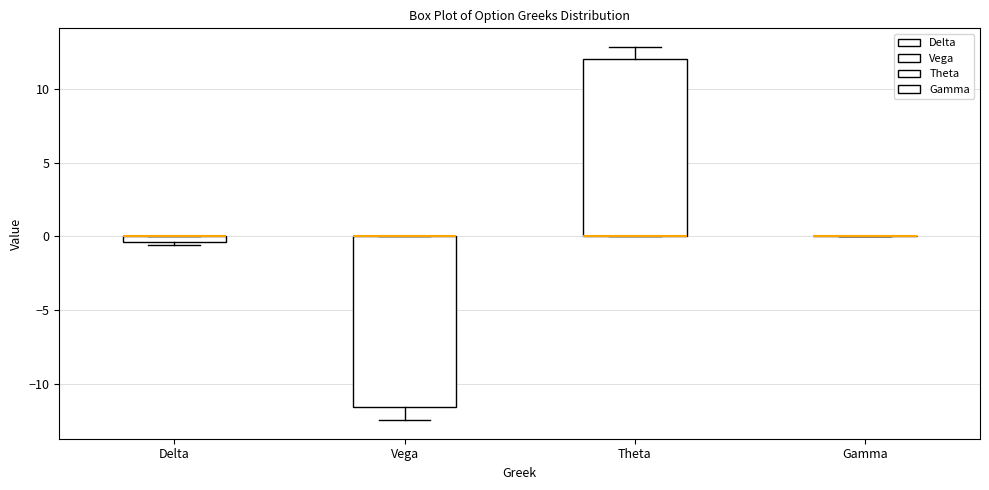

Where does the lower whisker of the box for Vega end on the y-axis? The values are not printed on the chart, so give them approximately, as read against the axis.

-12.5